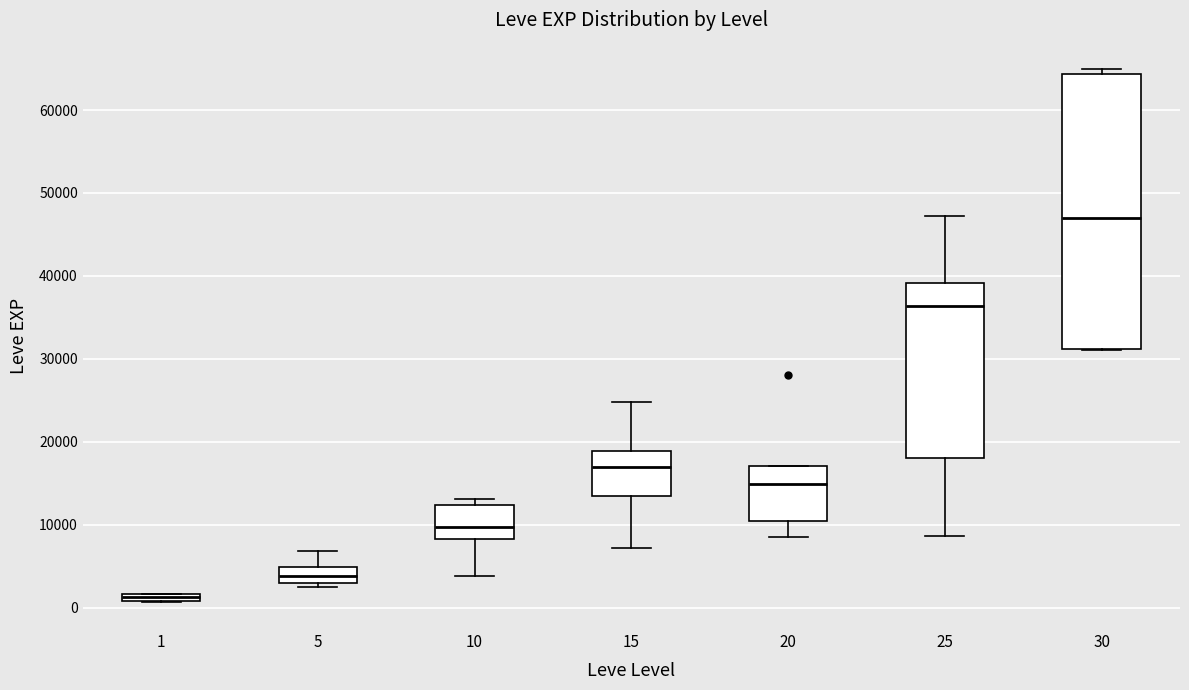

Where is the upper edge of the box at x = 20 on the y-axis? The values are not printed on the chart, so give them approximately, as read against the axis.

17000